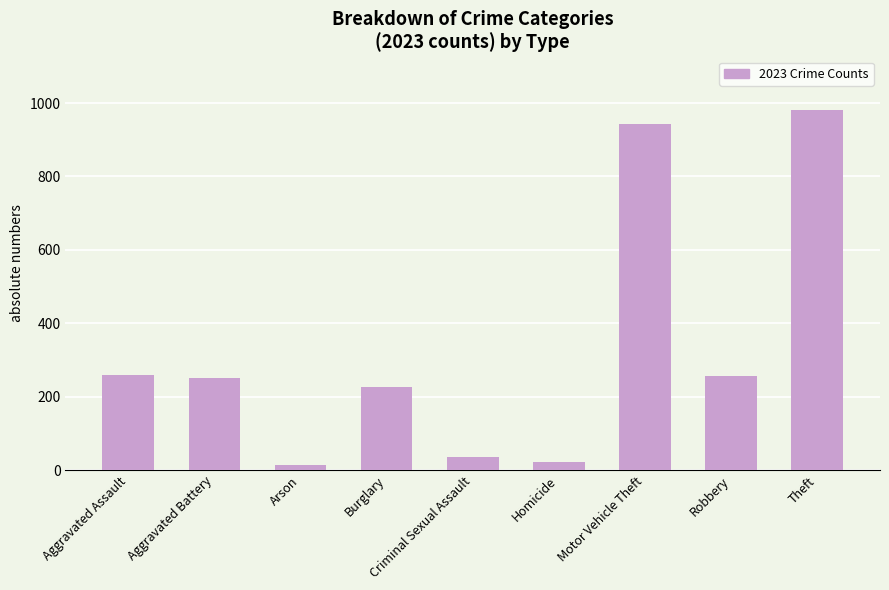

Between Aggravated Battery and Motor Vehicle Theft, which is larger?

Motor Vehicle Theft